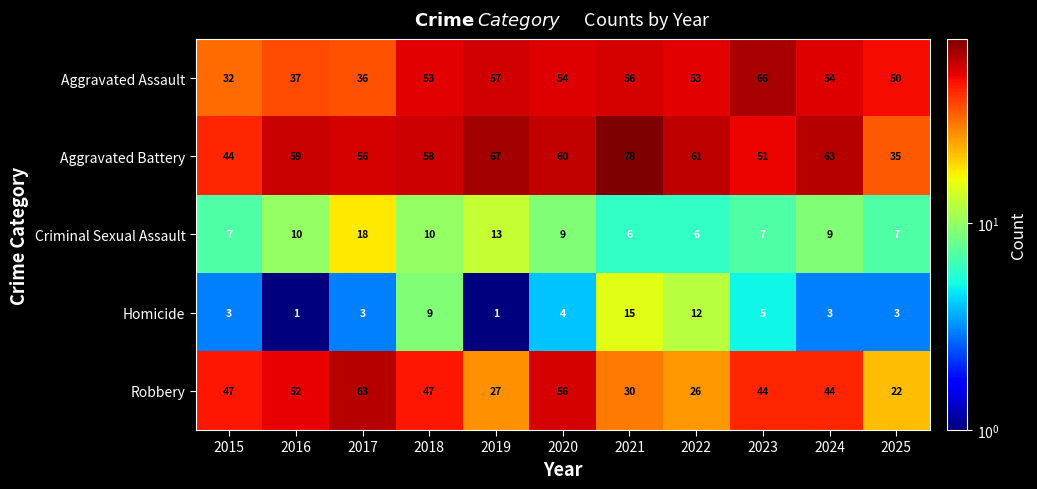

At which label does Homicide reach its peak?

2021